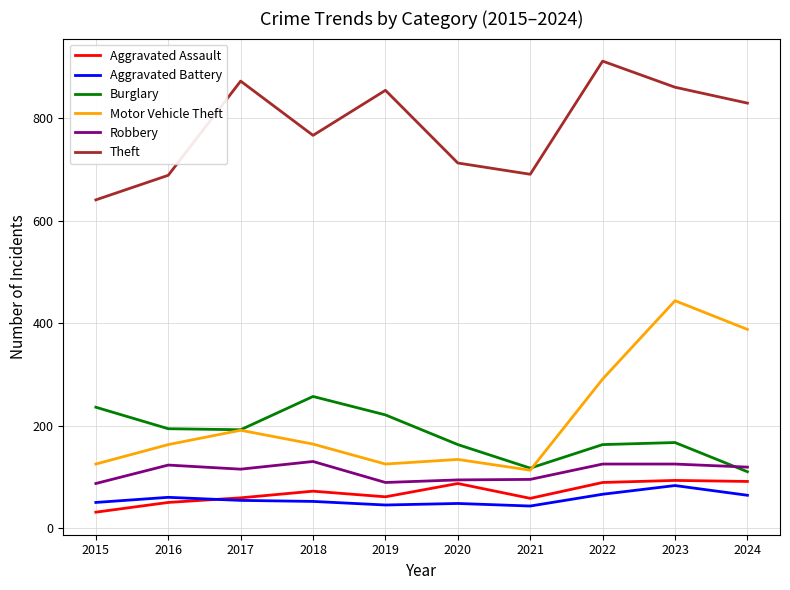

True or false: Burglary and Robbery intersect in this chart.

True